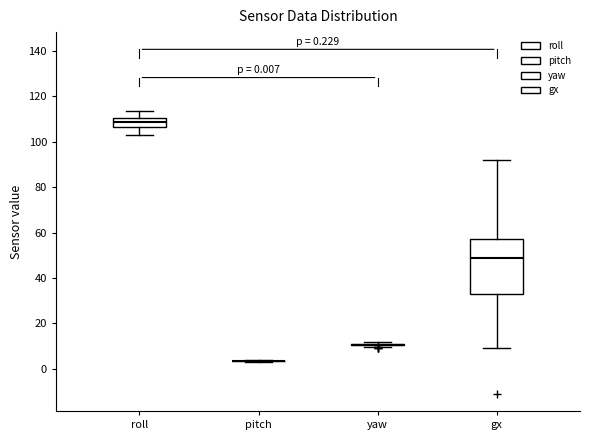

Which box is the tallest, from its lower edge to its upper edge?

gx